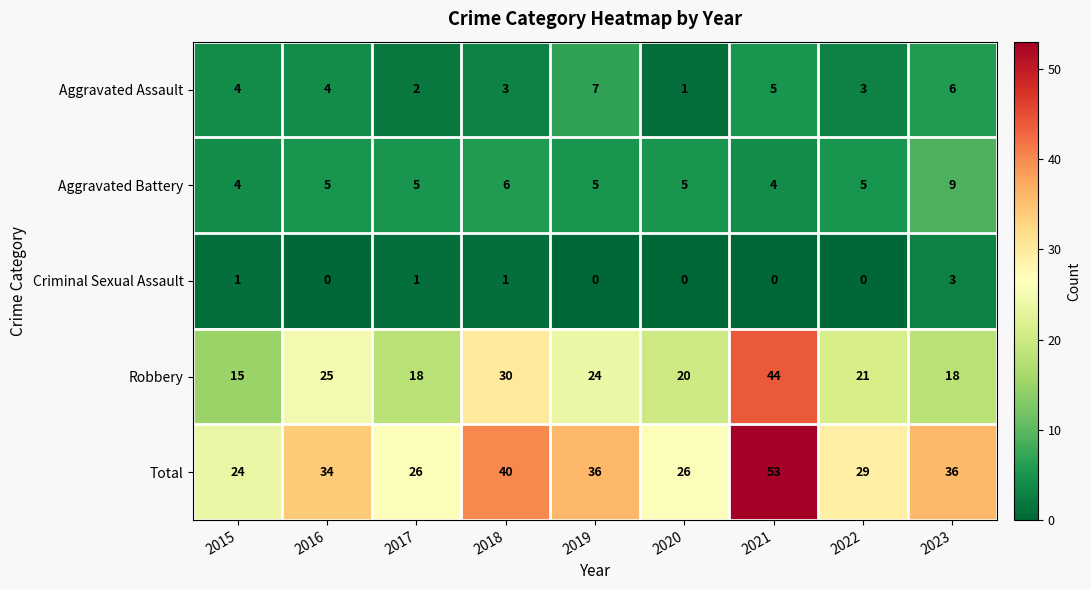

What is the difference between the highest and lowest values at 2019?

36